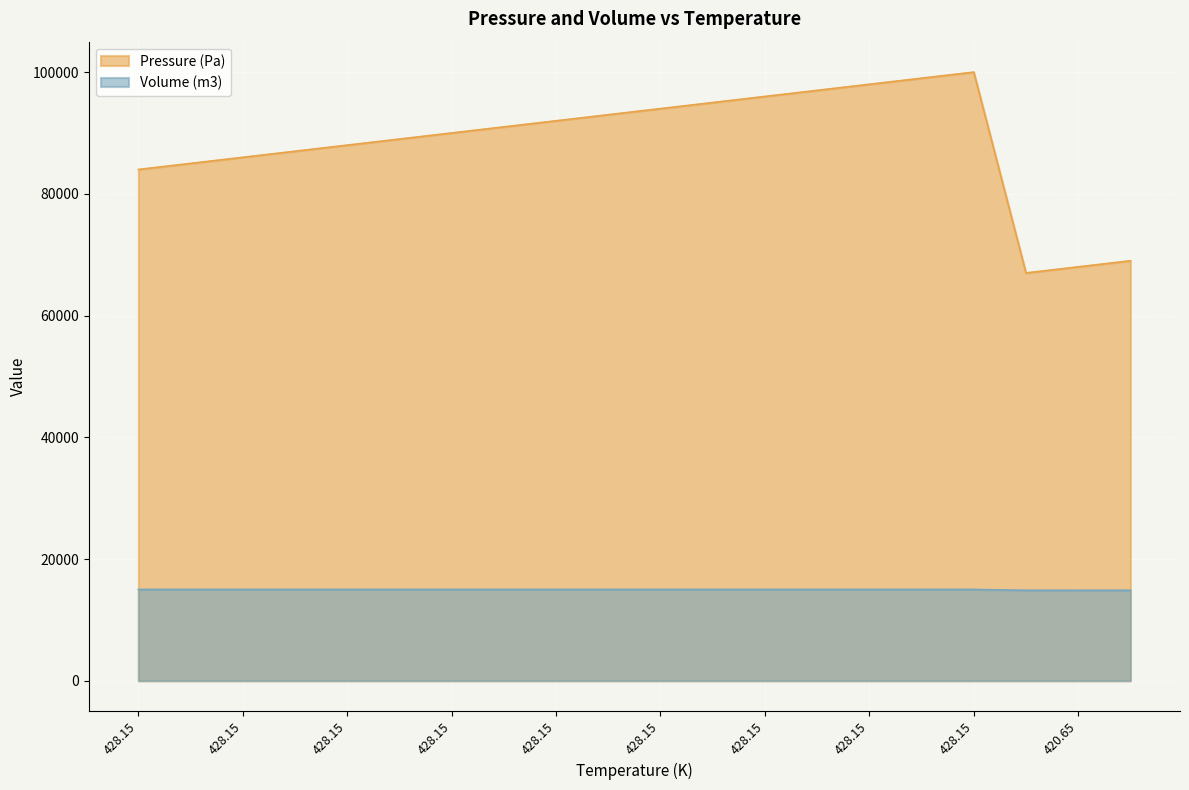

Is it true that Pressure (Pa) equals 98000.2 at 428.15?

True